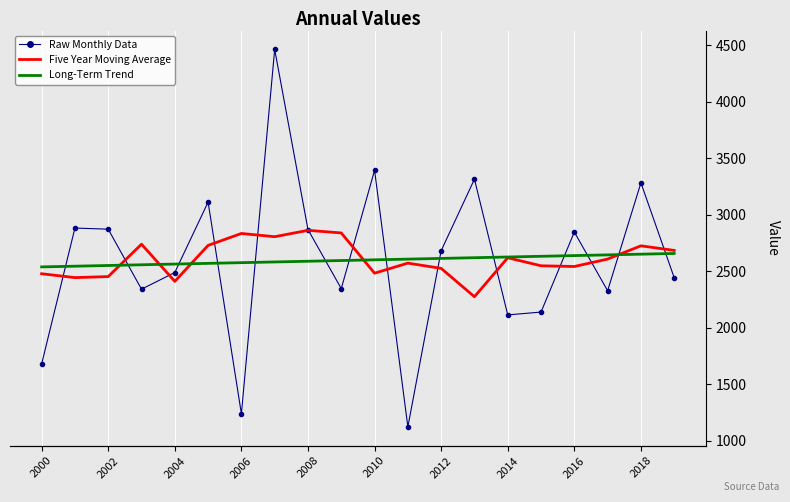

True or false: Five Year Moving Average has a value of 785.5 at 17.

False